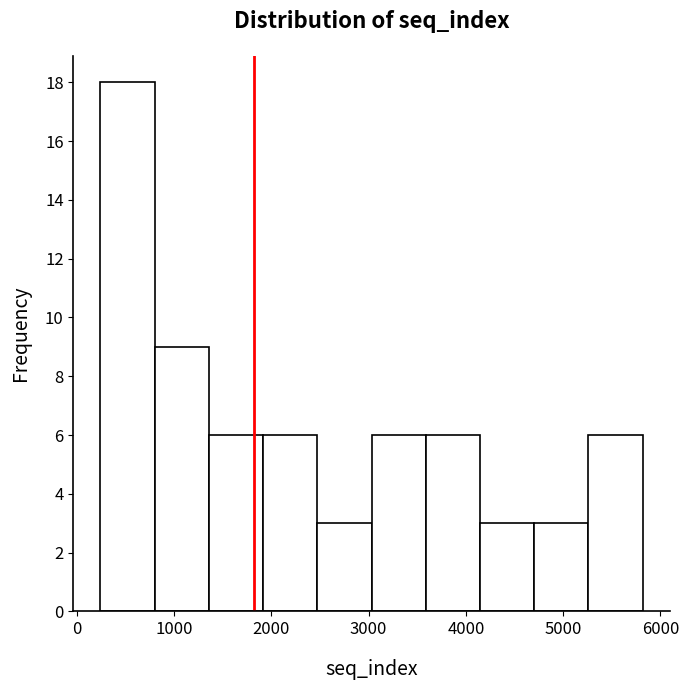

Reading left to right, list every bar in this chart as the range it spans on the x-axis followed by its height. Neither the bar edges nor the heights are printed on the chart, so give them approximately, as read against the axes.

200 to 800: 18
800 to 1400: 9
1400 to 1900: 6
1900 to 2500: 6
2500 to 3000: 3
3000 to 3600: 6
3600 to 4100: 6
4100 to 4700: 3
4700 to 5300: 3
5300 to 5800: 6